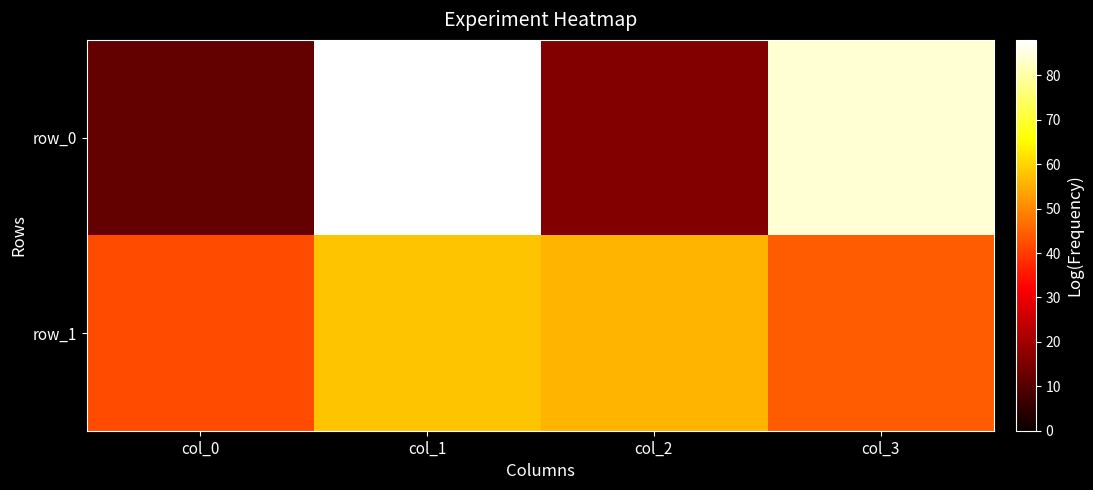

At how many categories does at least one series exceed 15?

4